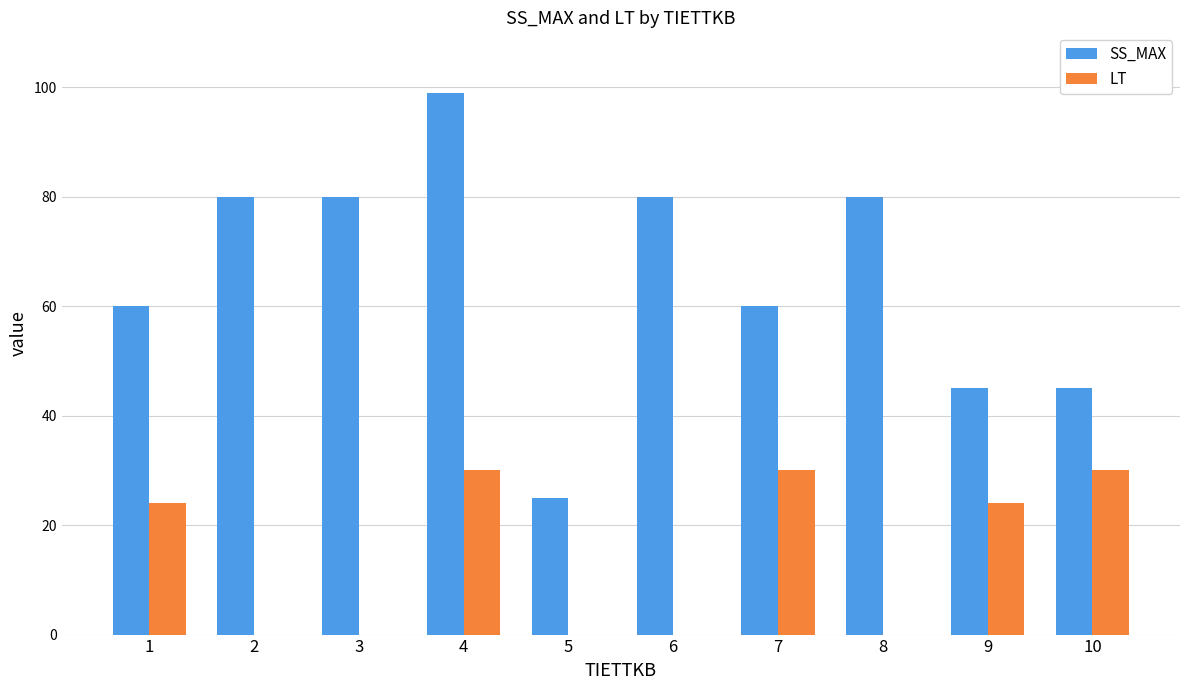

The LT series shows 30 at 7. True or false?

True